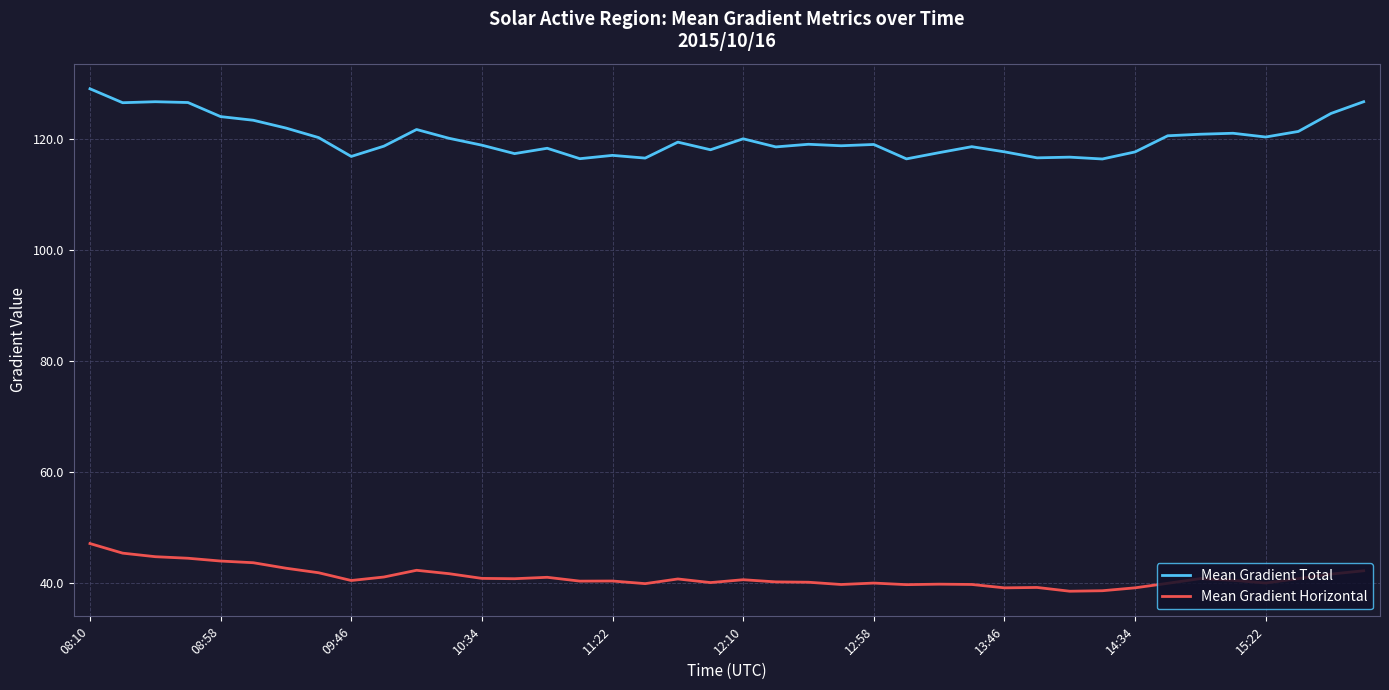

List the series in order of their overall mean, lowest first.

Mean Gradient Horizontal, Mean Gradient Total